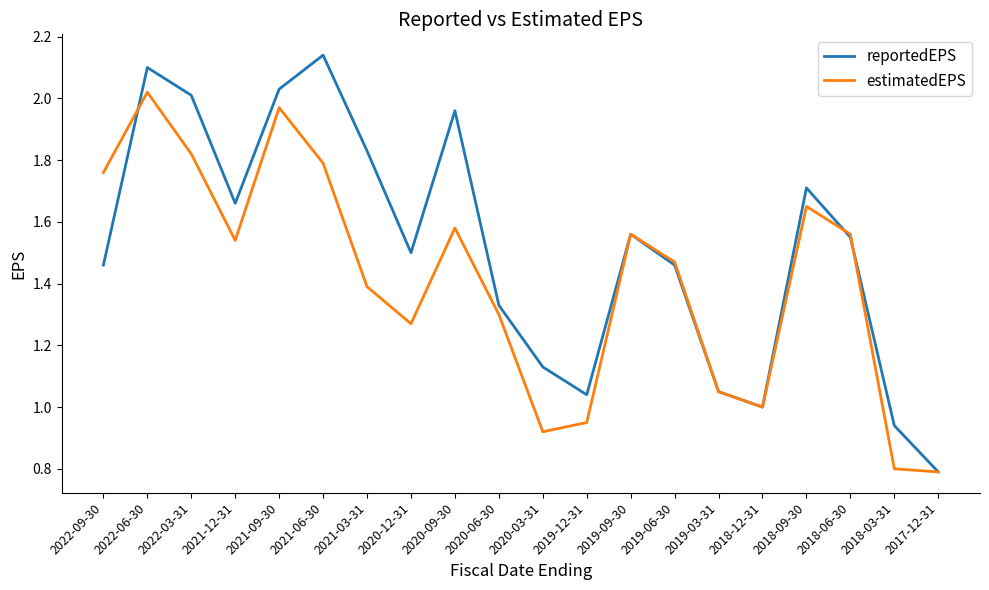

Between 2022-09-30 and 2020-06-30, which series saw the biggest shift?

estimatedEPS